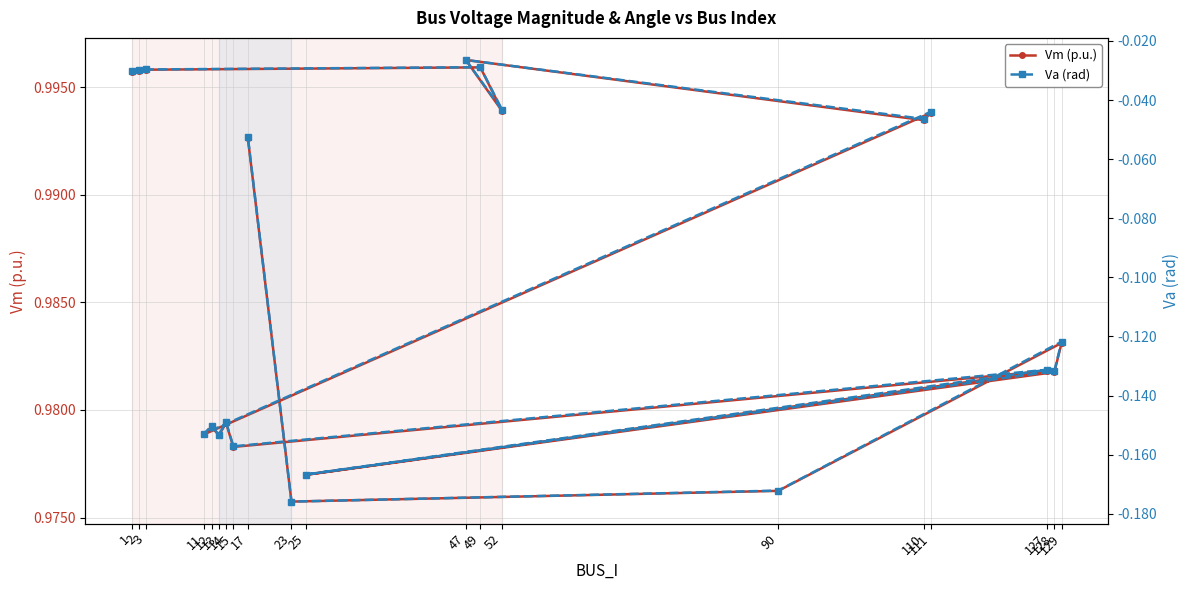

What is the minimum value shown in the chart?

-0.2